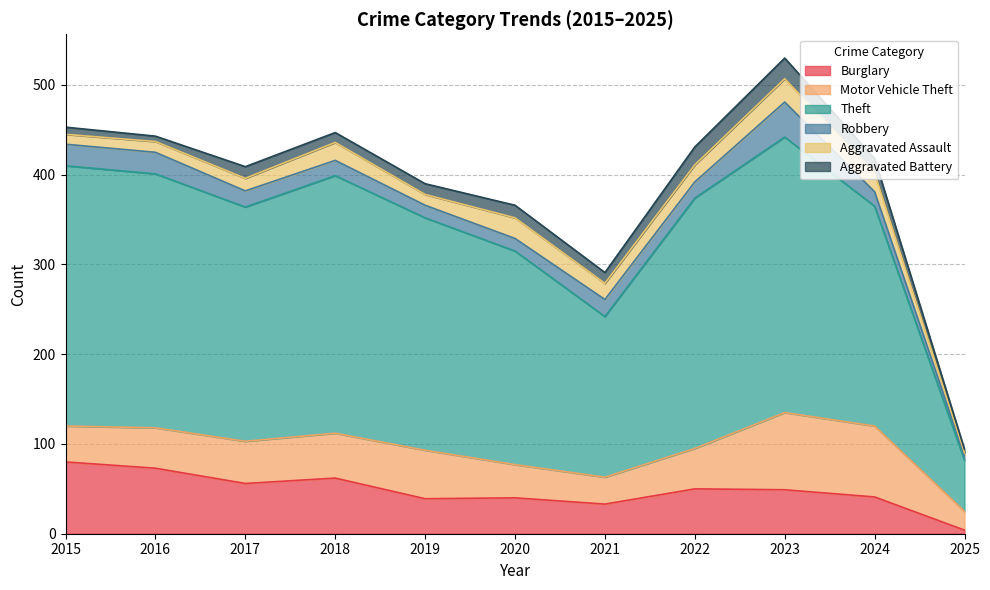

At which label does Burglary reach its peak?

2015